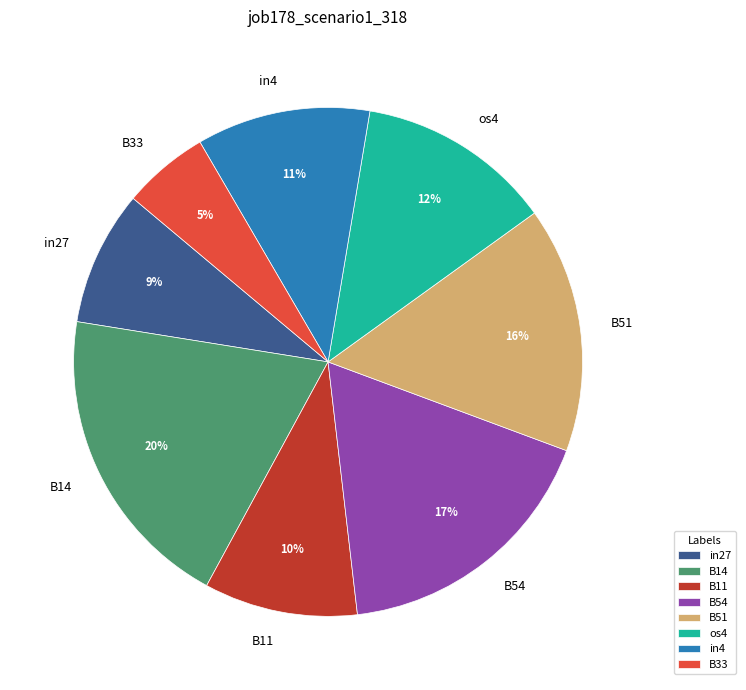

The in27 slice represents 9% of the pie. True or false?

True